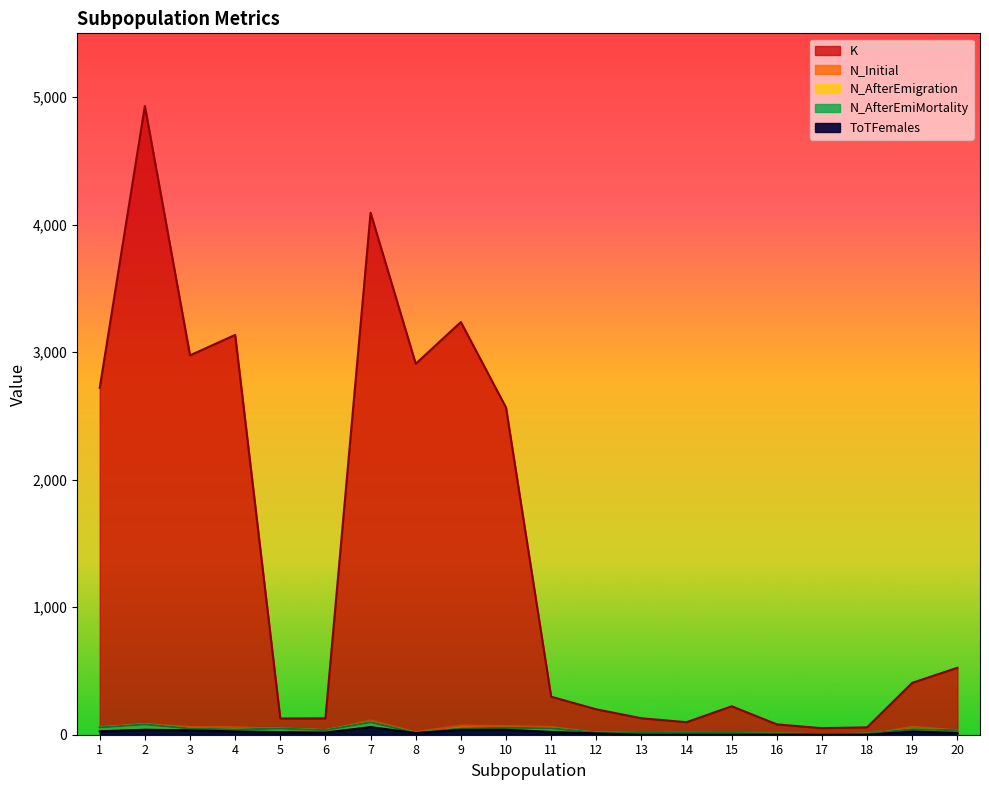

What value does the N_Initial series have at 5?

46